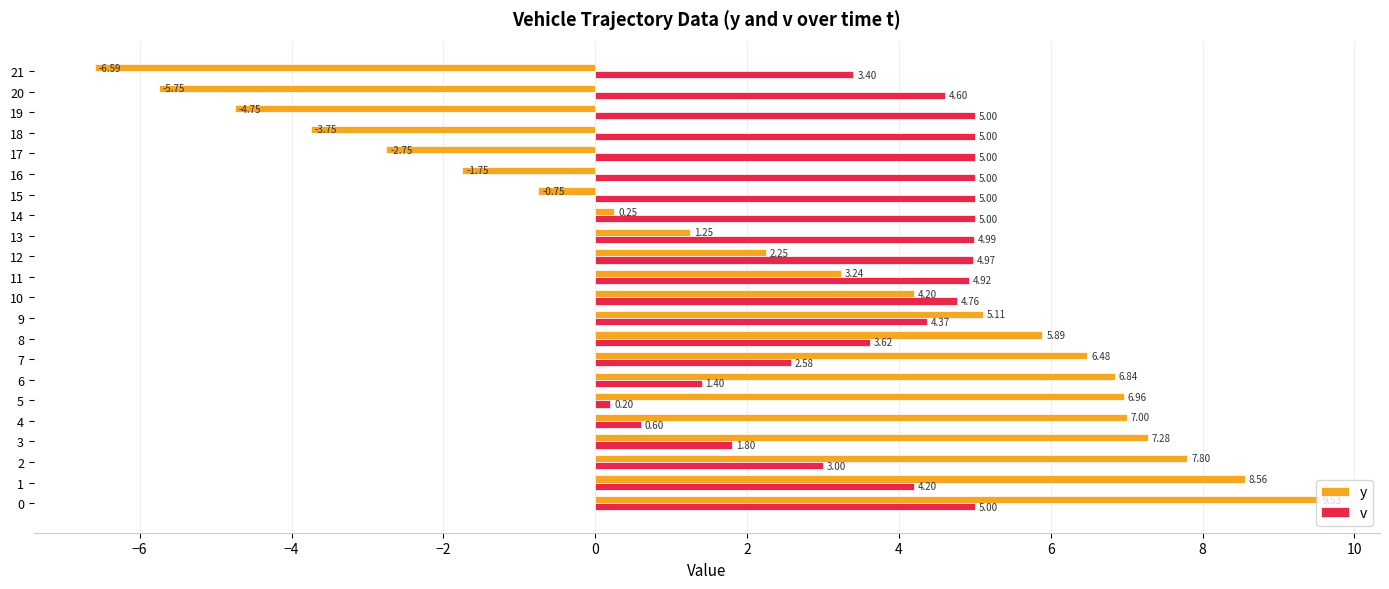

At which category does the chart reach its peak across all series?

0